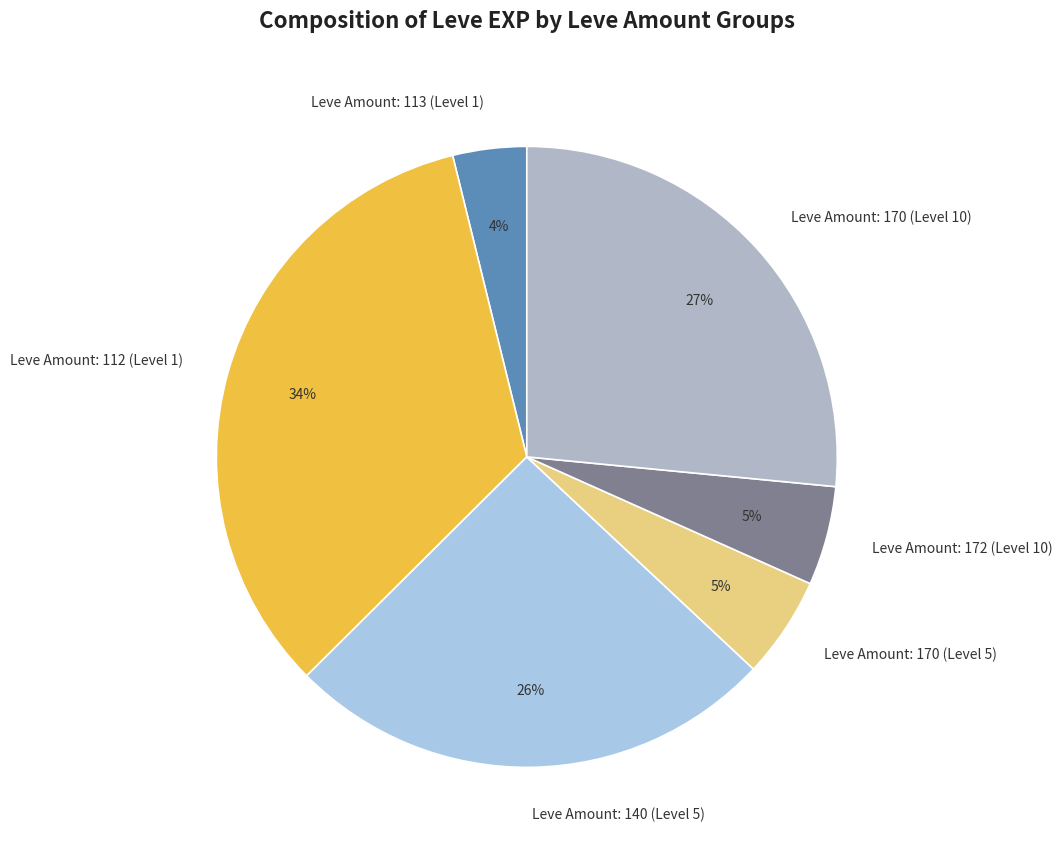

Between Leve Amount: 172 (Level 10) and Leve Amount: 140 (Level 5), which is larger?

Leve Amount: 140 (Level 5)